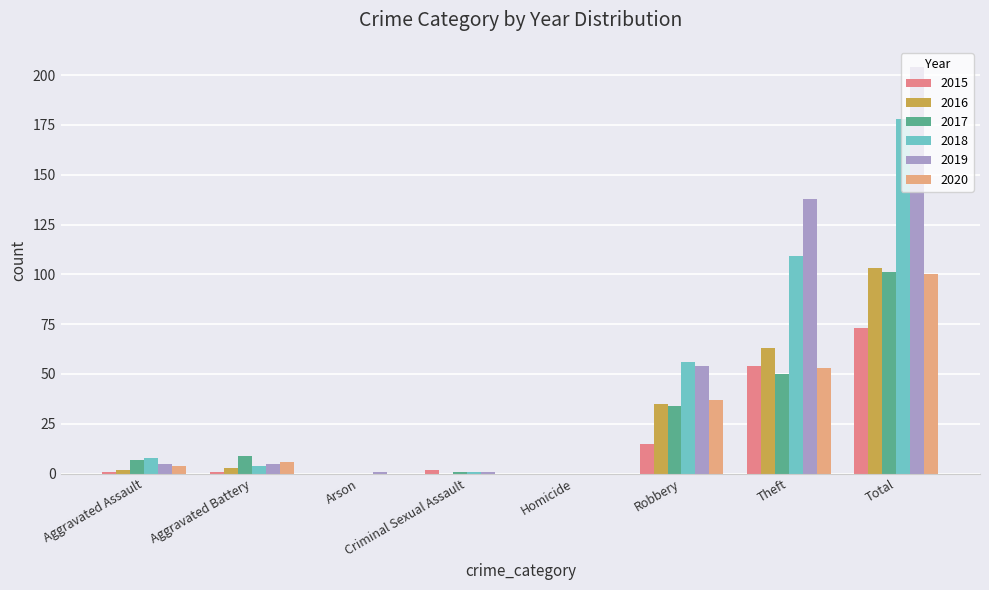

Reading left to right, list all the values displayed in this chart.

2015: Aggravated Assault=1	Aggravated Battery=1	Arson=0	Criminal Sexual Assault=2	Homicide=0	Robbery=15	Theft=54	Total=73
2016: Aggravated Assault=2	Aggravated Battery=3	Arson=0	Criminal Sexual Assault=0	Homicide=0	Robbery=35	Theft=63	Total=103
2017: Aggravated Assault=7	Aggravated Battery=9	Arson=0	Criminal Sexual Assault=1	Homicide=0	Robbery=34	Theft=50	Total=101
2018: Aggravated Assault=8	Aggravated Battery=4	Arson=0	Criminal Sexual Assault=1	Homicide=0	Robbery=56	Theft=109	Total=178
2019: Aggravated Assault=5	Aggravated Battery=5	Arson=1	Criminal Sexual Assault=1	Homicide=0	Robbery=54	Theft=138	Total=204
2020: Aggravated Assault=4	Aggravated Battery=6	Arson=0	Criminal Sexual Assault=0	Homicide=0	Robbery=37	Theft=53	Total=100